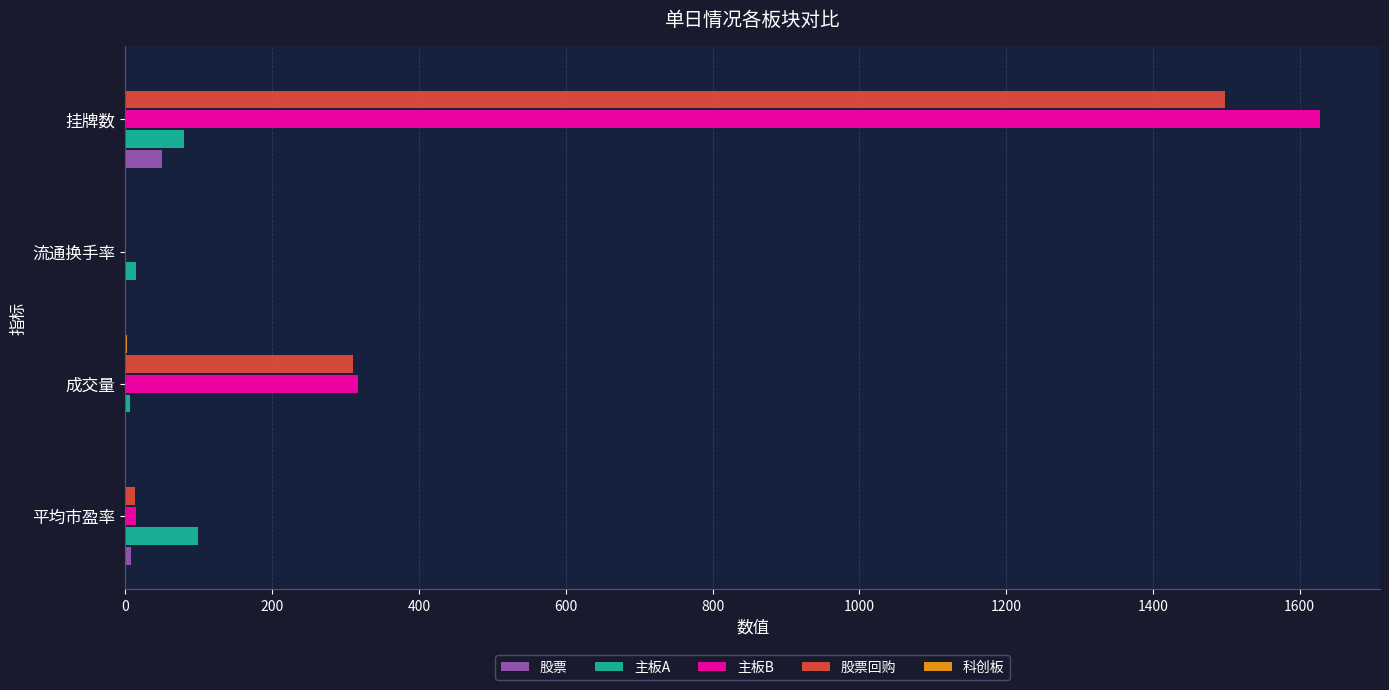

At which category is the sum across all series the highest?

挂牌数